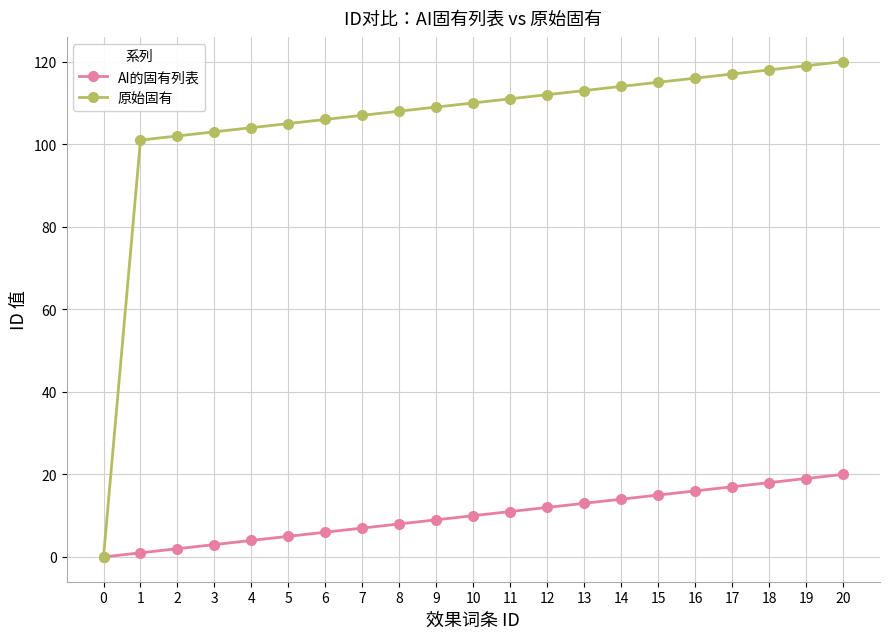

At 11, list the series in order from smallest to largest.

AI的固有列表, 原始固有